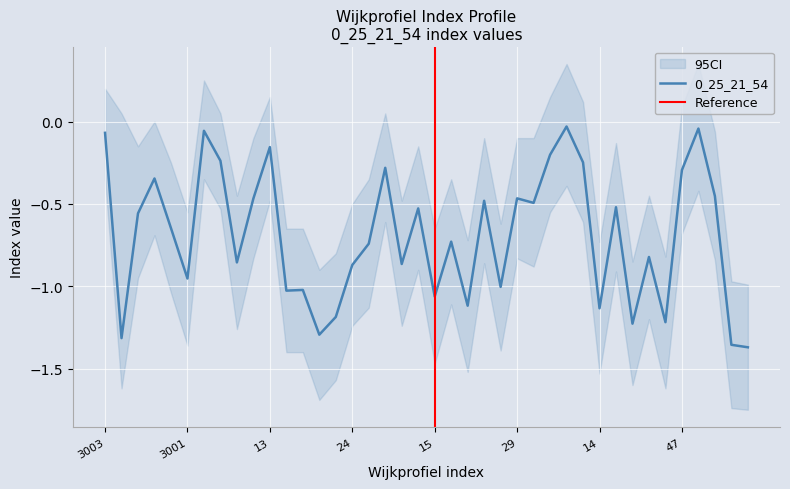

How many lines are shown in the chart?

1